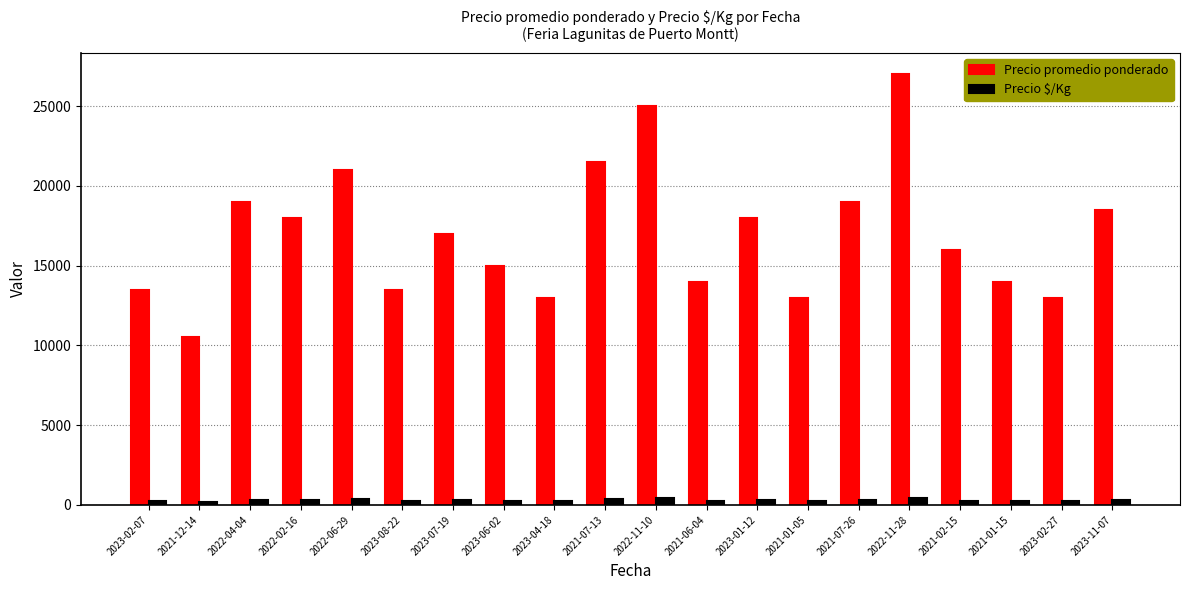

How many bars are there in each group?

2